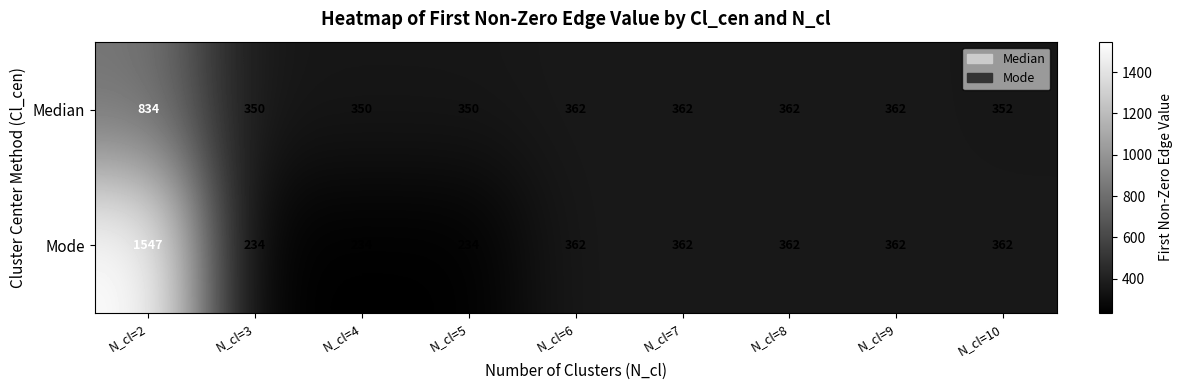

How many distinct data groups are displayed?

2